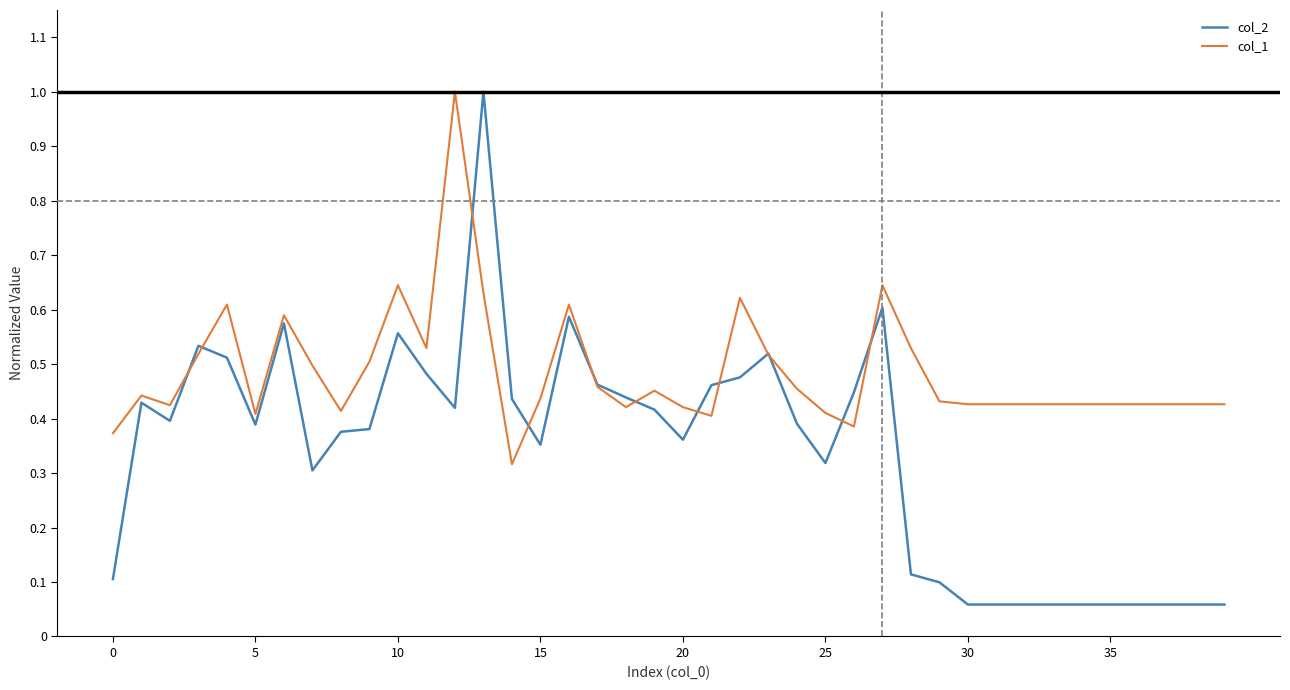

Which series has the largest range (max minus min)?

col_2